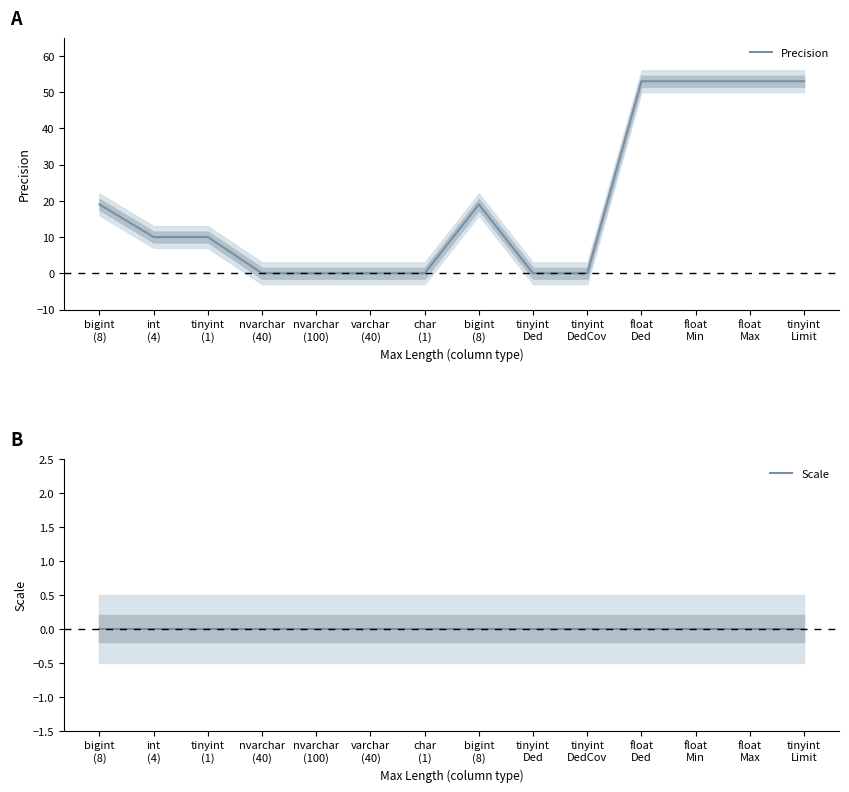

Reading right to left, extract all data points from this chart.

Precision: tinyint
Limit=53	float
Max=53	float
Min=53	float
Ded=53	tinyint
DedCov=0	tinyint
Ded=0	bigint
(8)=19	char
(1)=0	varchar
(40)=0	nvarchar
(100)=0	nvarchar
(40)=0	tinyint
(1)=10	int
(4)=10	bigint
(8)=19
Scale: tinyint
Limit=0	float
Max=0	float
Min=0	float
Ded=0	tinyint
DedCov=0	tinyint
Ded=0	bigint
(8)=0	char
(1)=0	varchar
(40)=0	nvarchar
(100)=0	nvarchar
(40)=0	tinyint
(1)=0	int
(4)=0	bigint
(8)=0